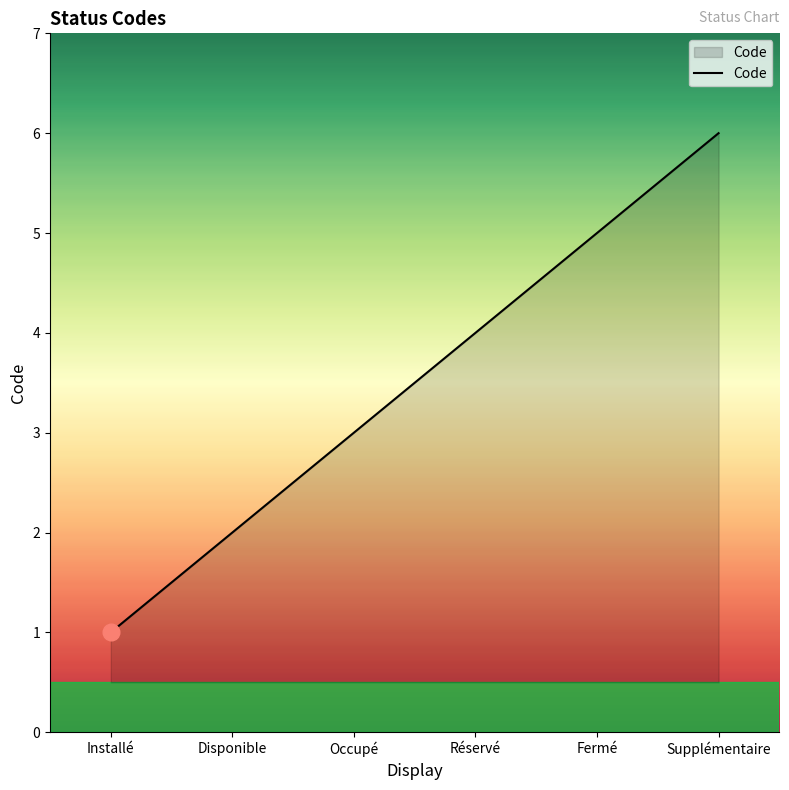

Is it true that the value at Disponible is 1?

False